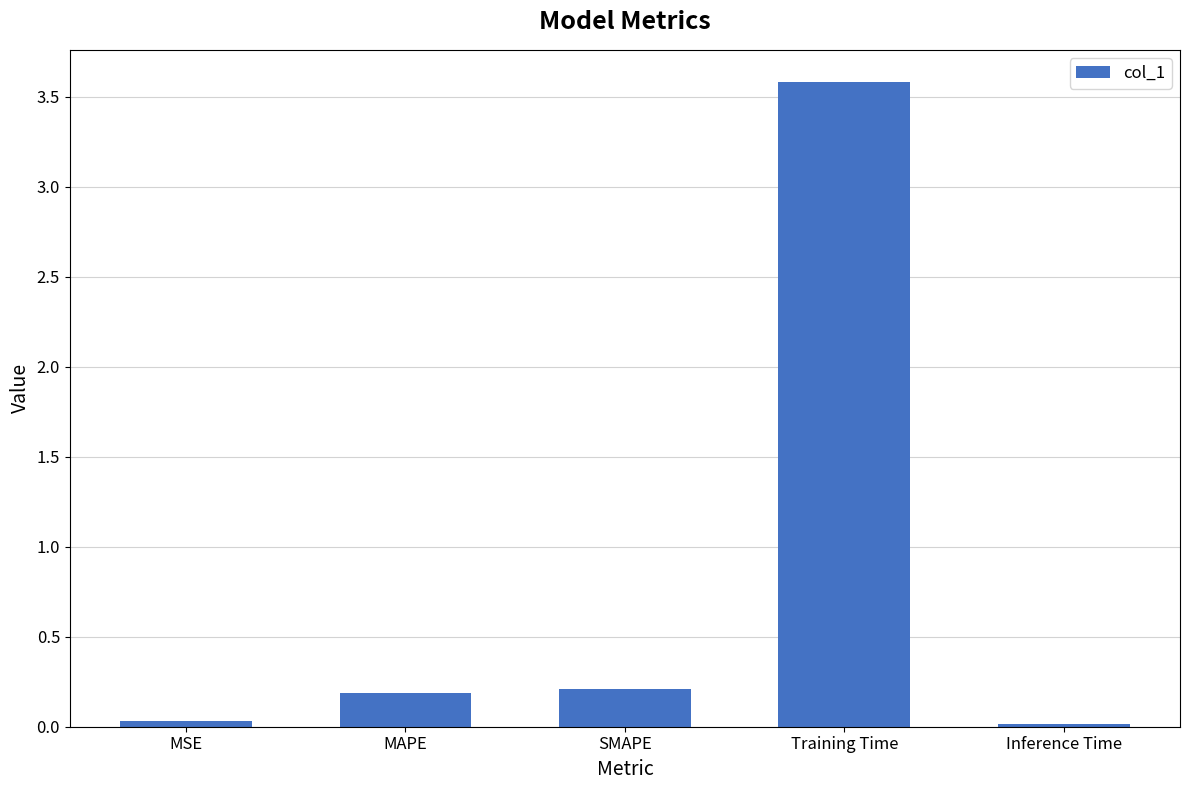

What is the label of the 4th bar from the right?

MAPE